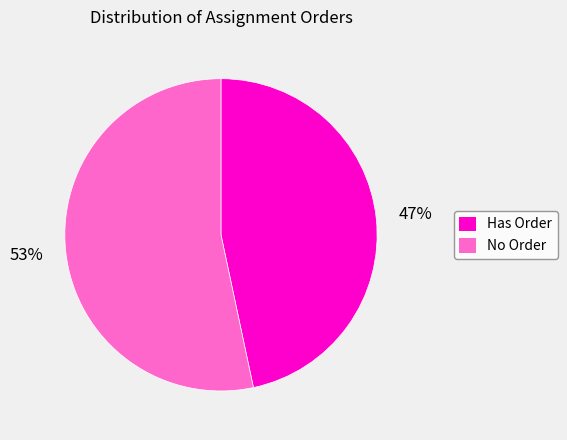

Is there a majority slice in this chart?

Yes